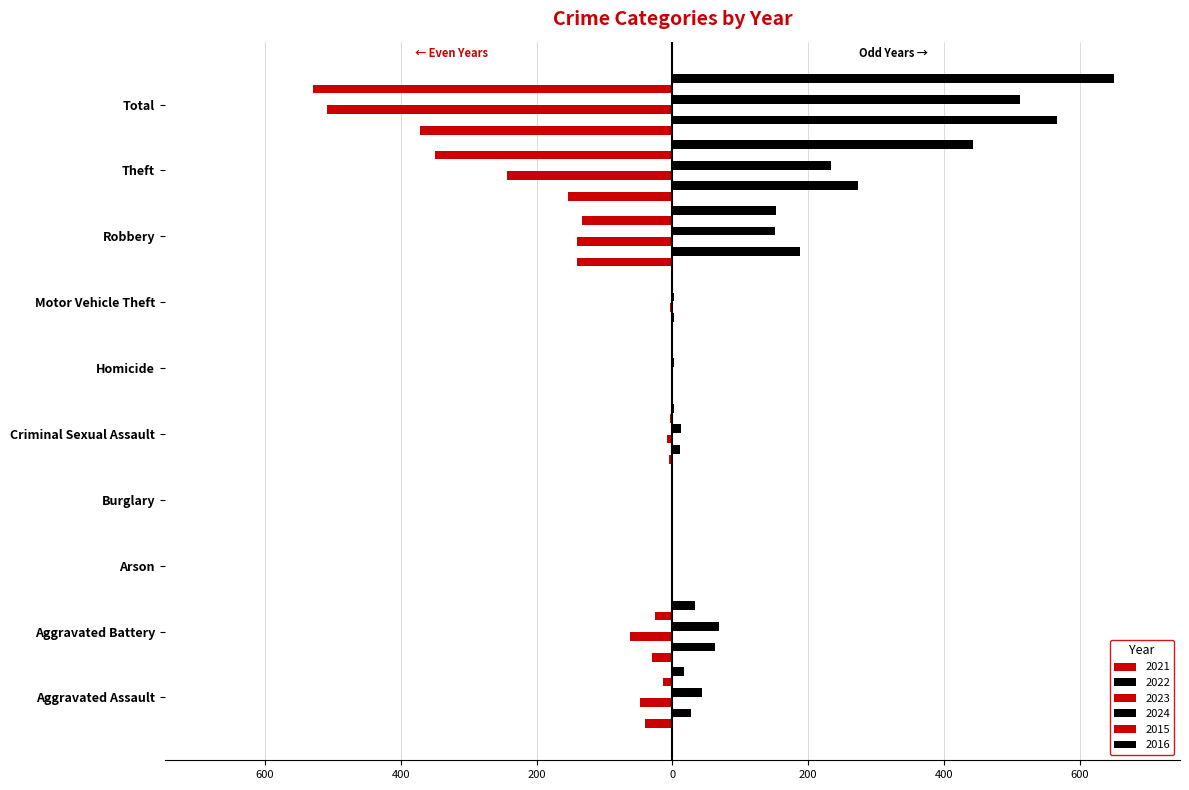

What is the average value of the 2024 series?

102